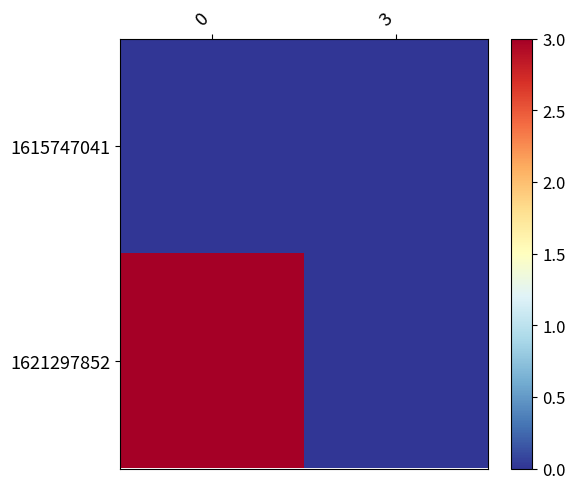

Reading right to left, list all the values displayed in this chart.

1615747041: 3=0	0=0
1621297852: 3=0	0=3